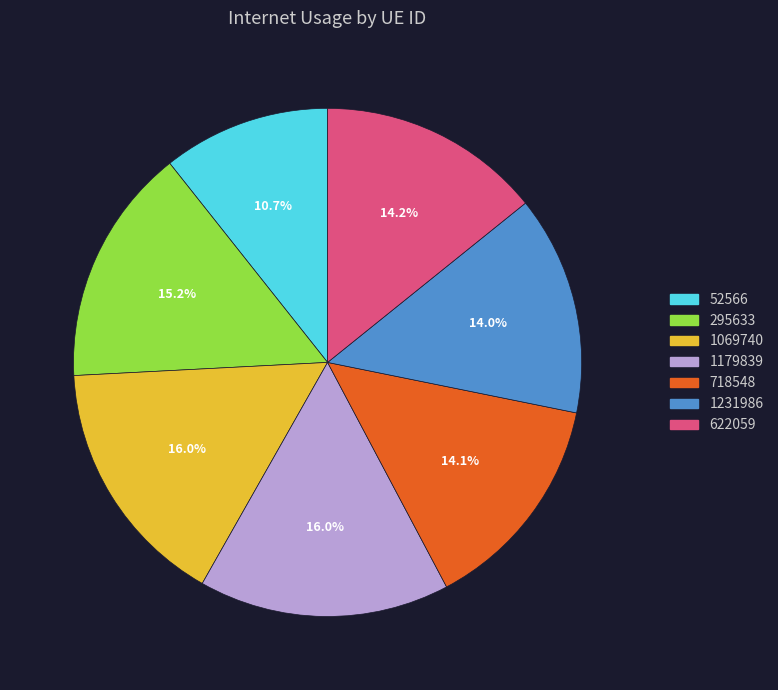

To the nearest percent, what portion does 1179839 represent?

16%